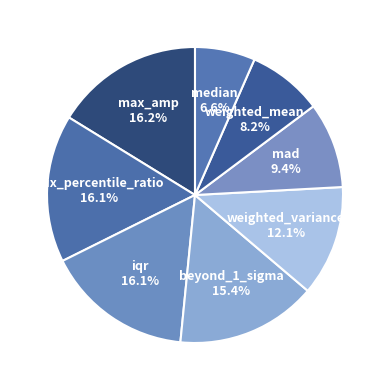

What percentage is NOT represented by iqr?

83.9%